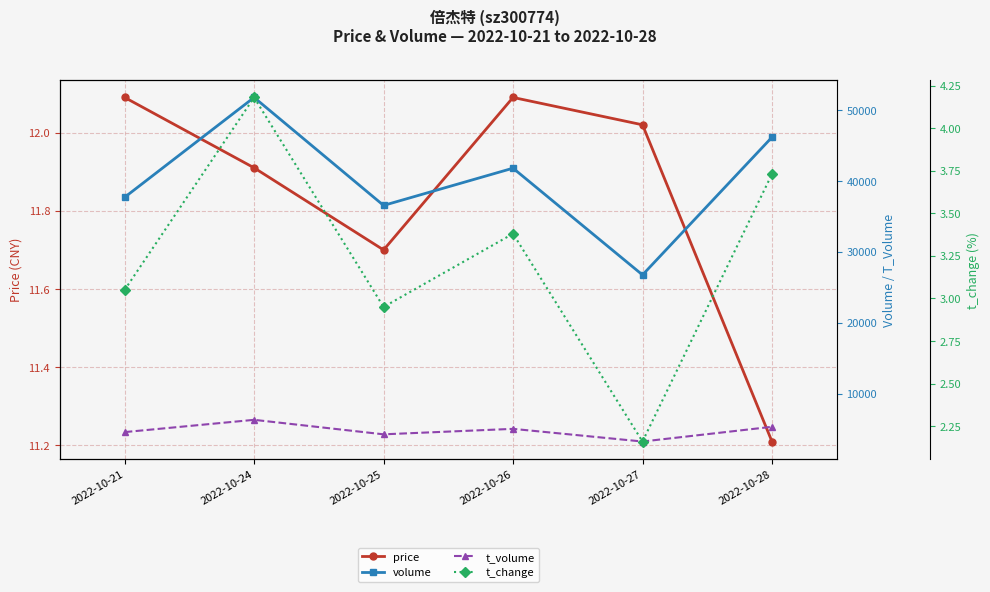

Is it true that t_change equals 3.7 at 2022-10-28?

True